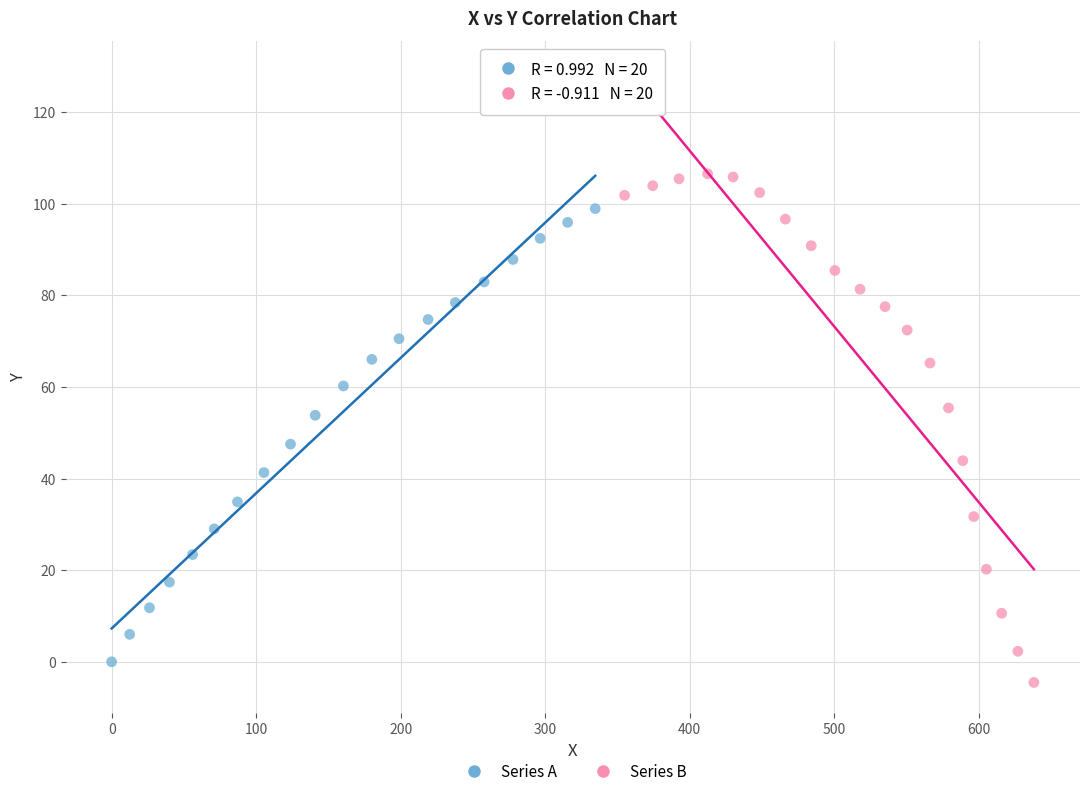

Which series has the widest spread of Y values?

Series B